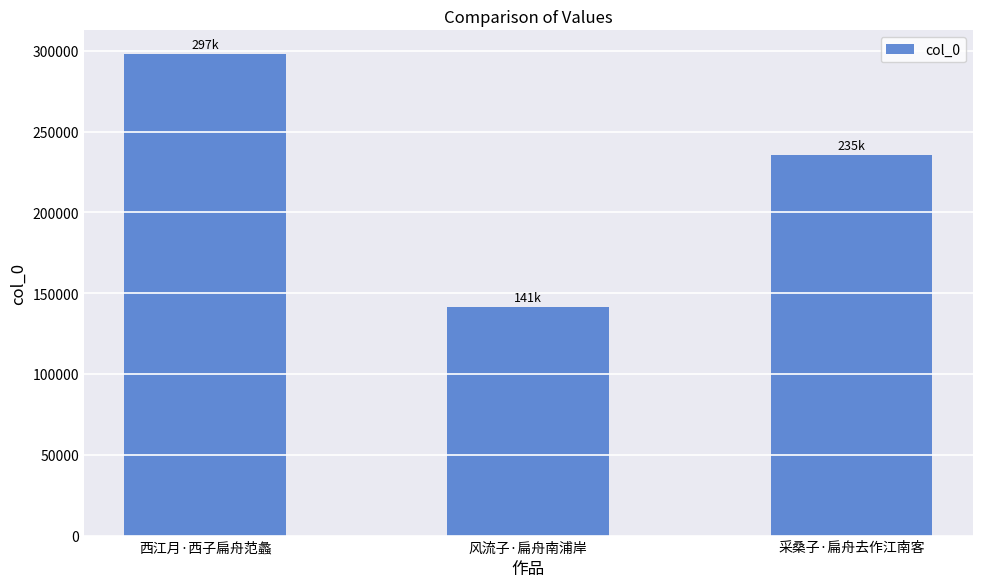

List the labels in order of value, largest first.

西江月·西子扁舟范蠡, 采桑子·扁舟去作江南客, 风流子·扁舟南浦岸